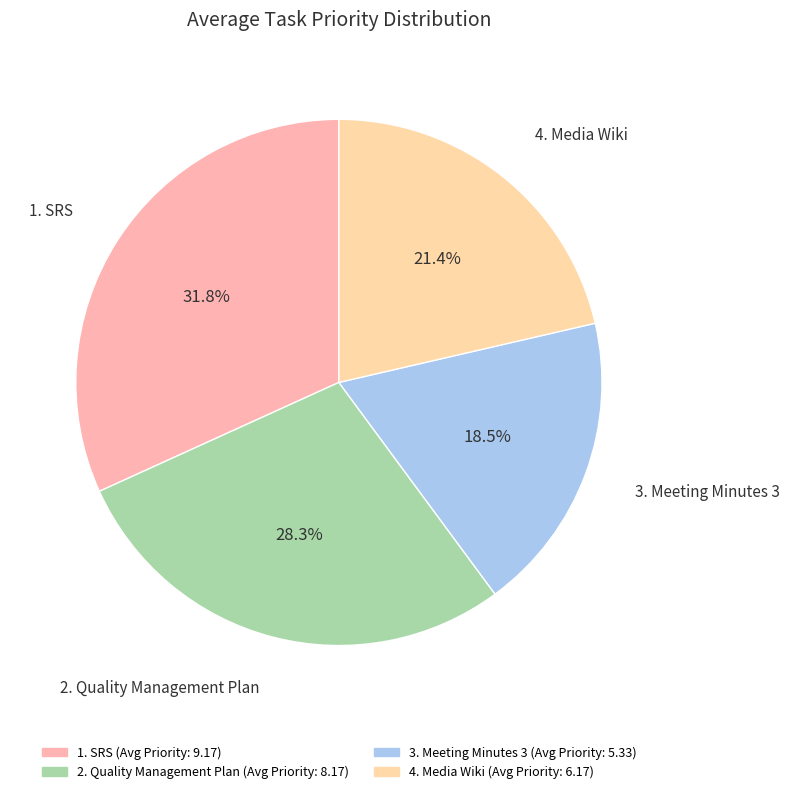

To the nearest percent, what is the average slice percentage?

25%